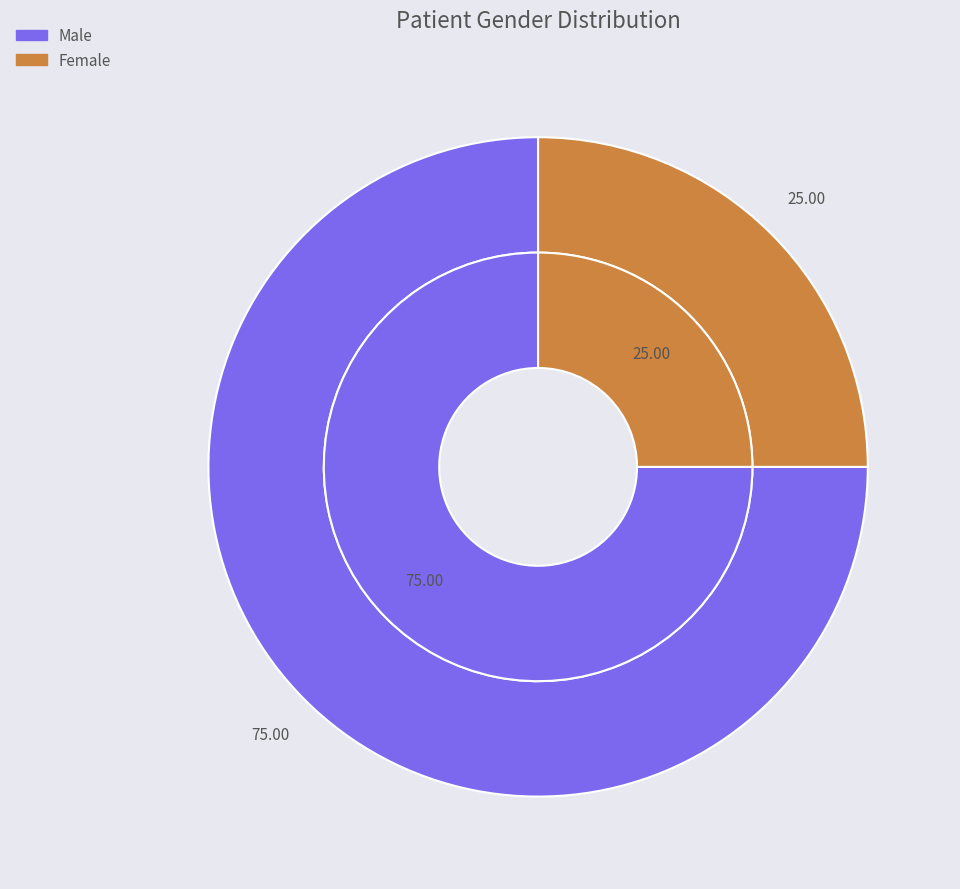

What percentage is the Female slice, to the nearest percent?

25%